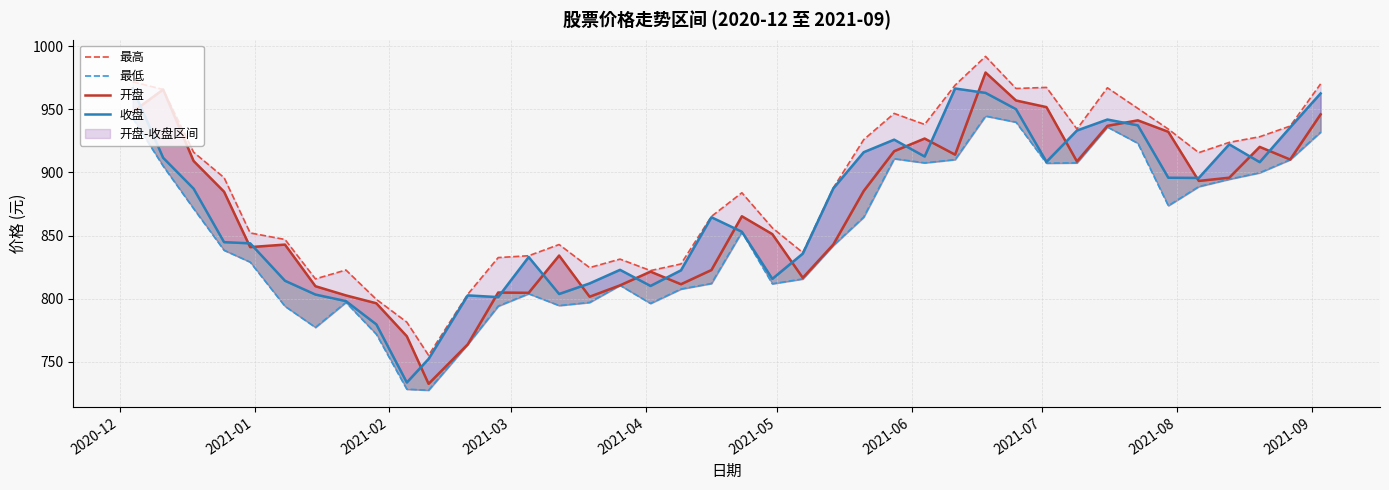

At how many categories does at least one series exceed 950?

9